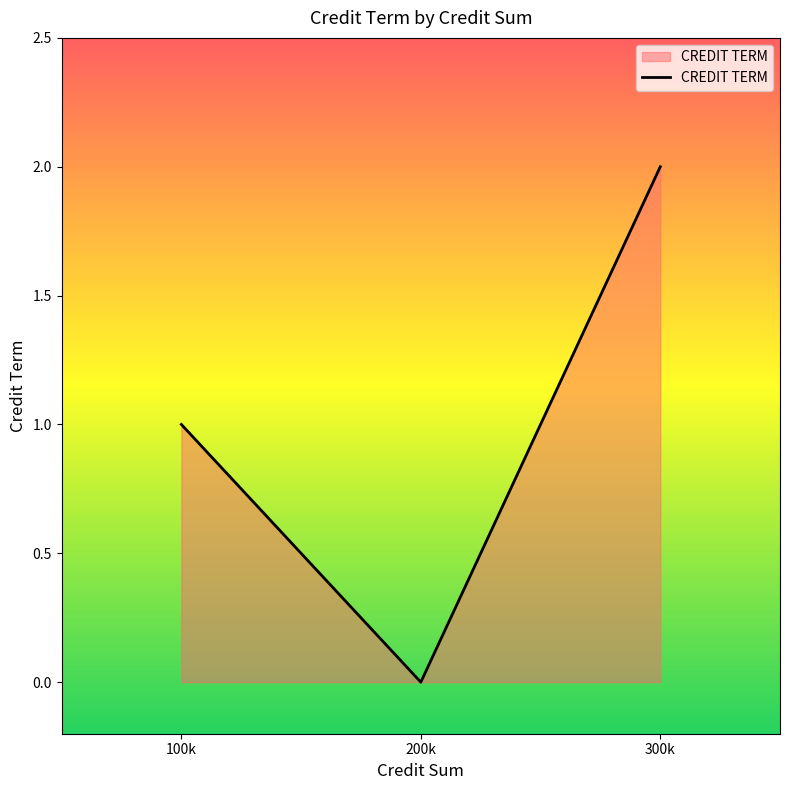

Rank the categories by value from lowest to highest.

200k, 100k, 300k